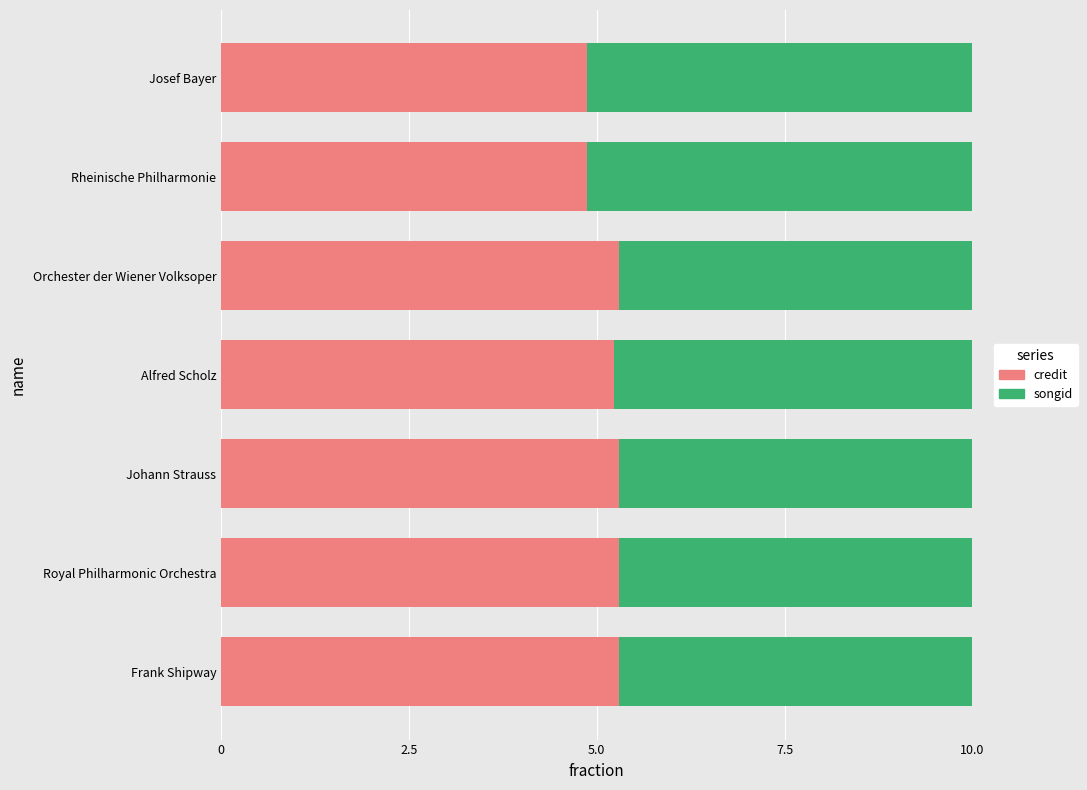

Read the credit value at Orchester der Wiener Volksoper.

5.3